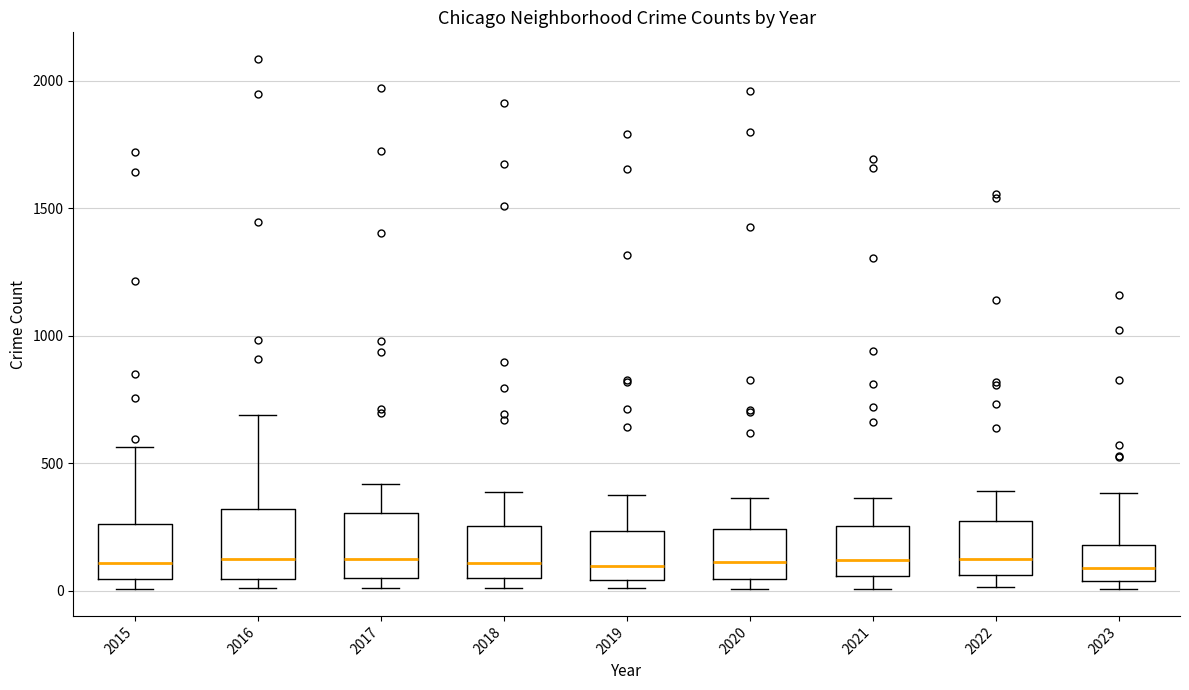

Where does the upper whisker of the box at x = 2015 end on the y-axis? The values are not printed on the chart, so give them approximately, as read against the axis.

550